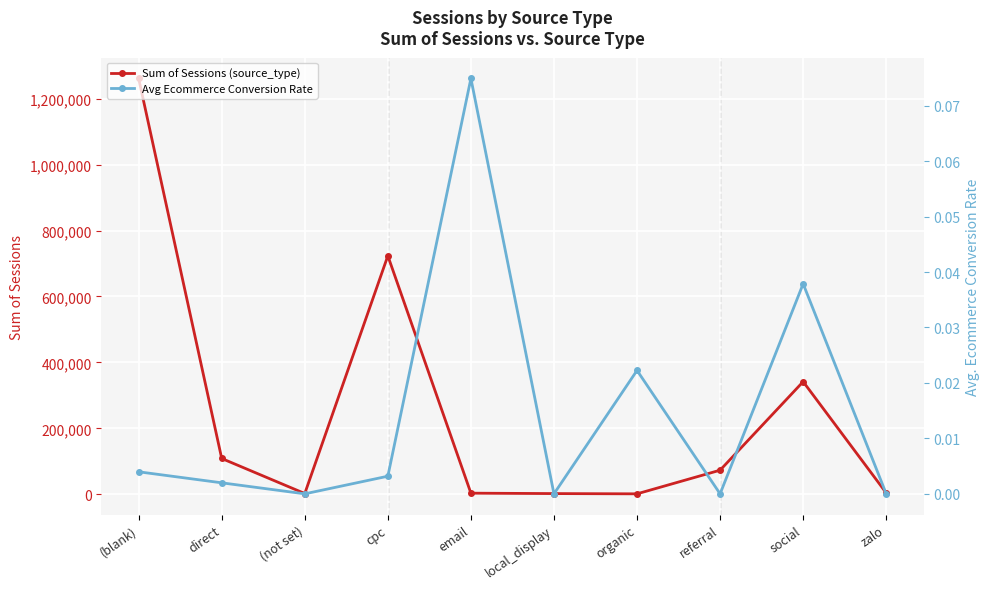

What is the sum of the Avg Ecommerce Conversion Rate values at email and local_display?

0.1